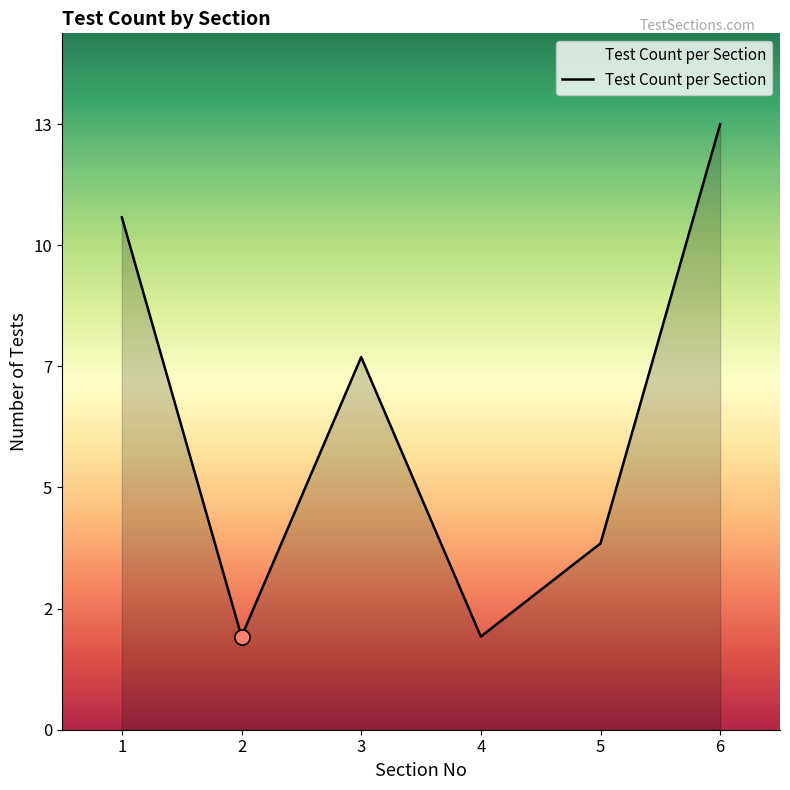

What is the ratio of the value at 3 to the value at 6?

0.6